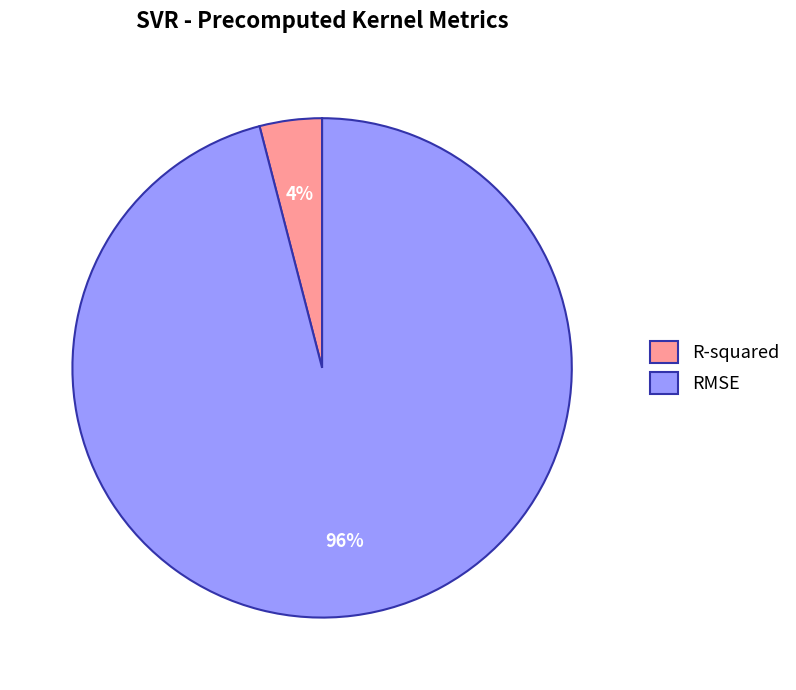

How many slices are in this pie chart?

2